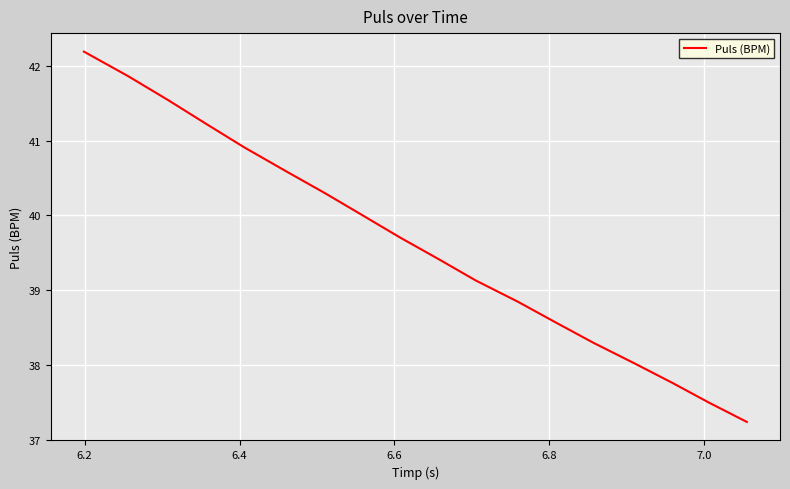

What is the minimum value shown in the chart?

37.2